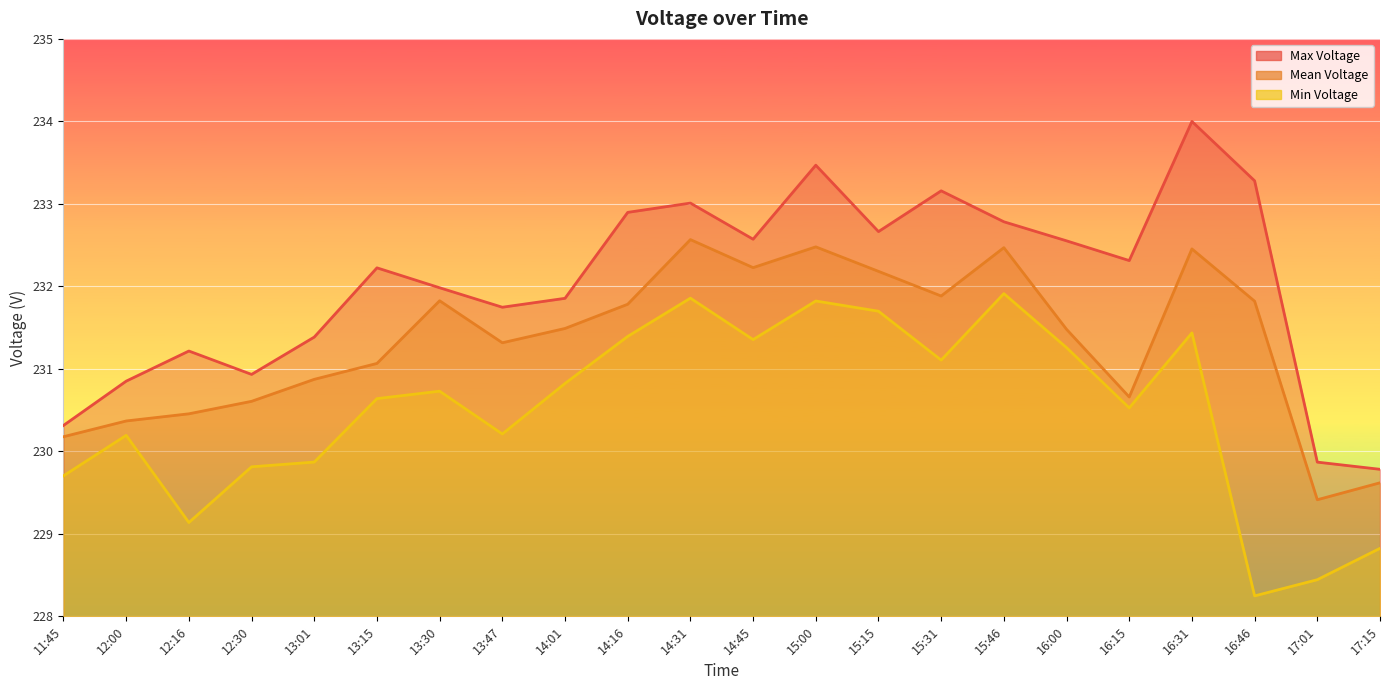

Is it true that Max Voltage equals 232.7 at 15:15?

True